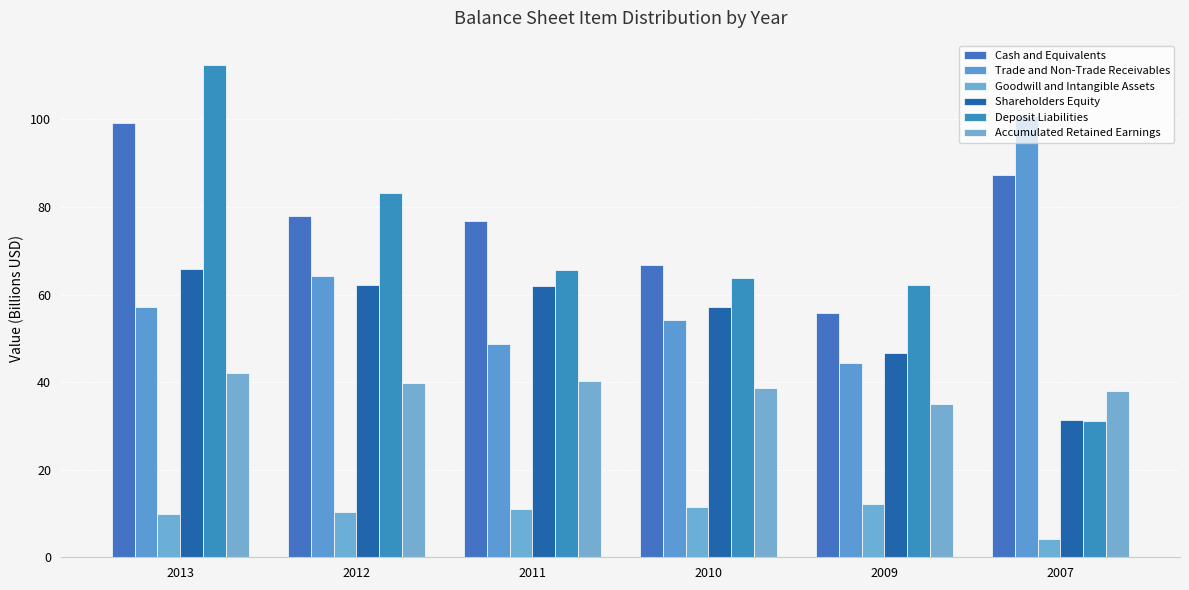

What is the highest value of the Accumulated Retained Earnings series?

42.2